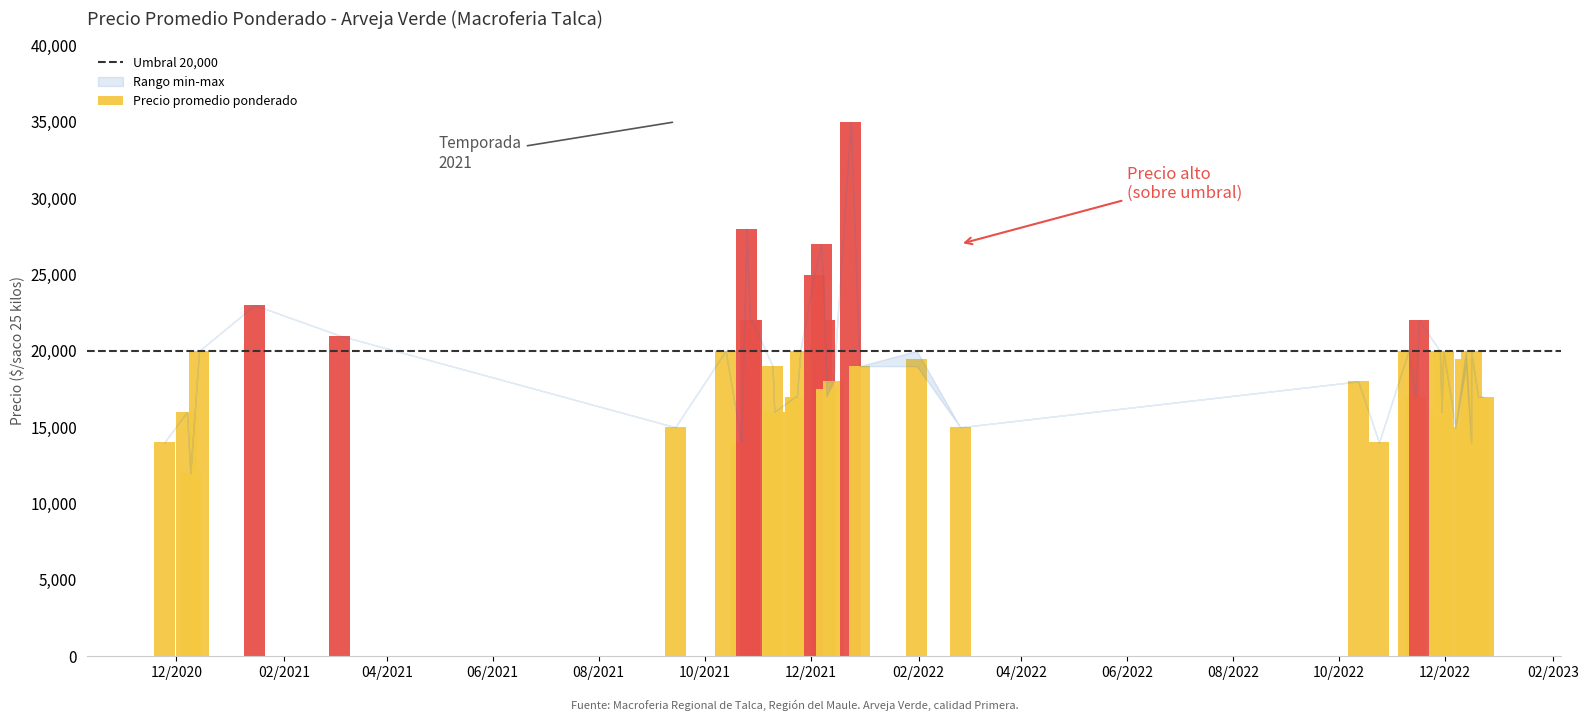

Is the value of Precio maximo at 2022-11-28 greater than the value of Precio minimo at 2021-12-10?

Yes